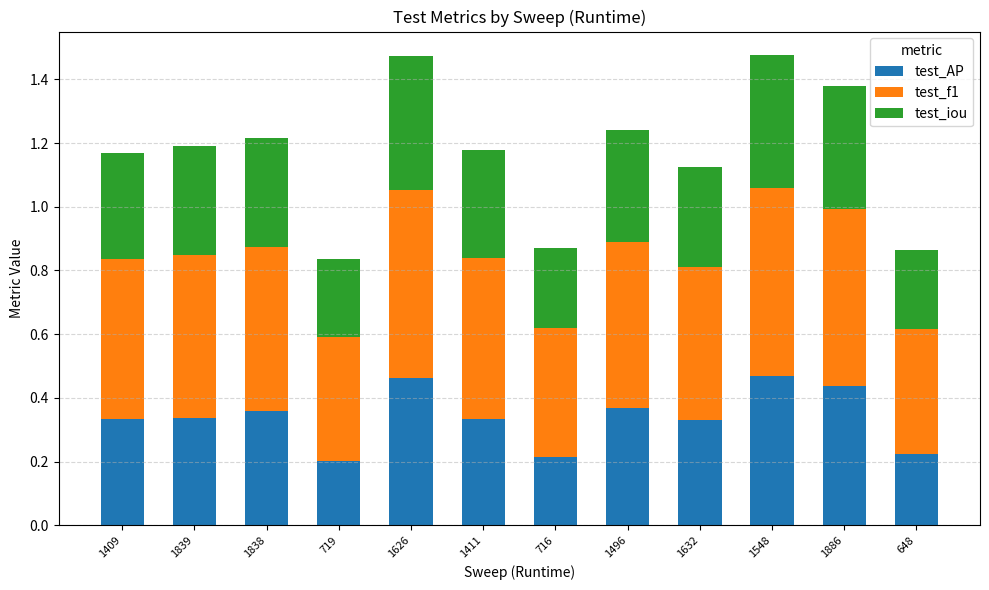

What is the sum of the test_AP values at 1839 and 1548?

0.8